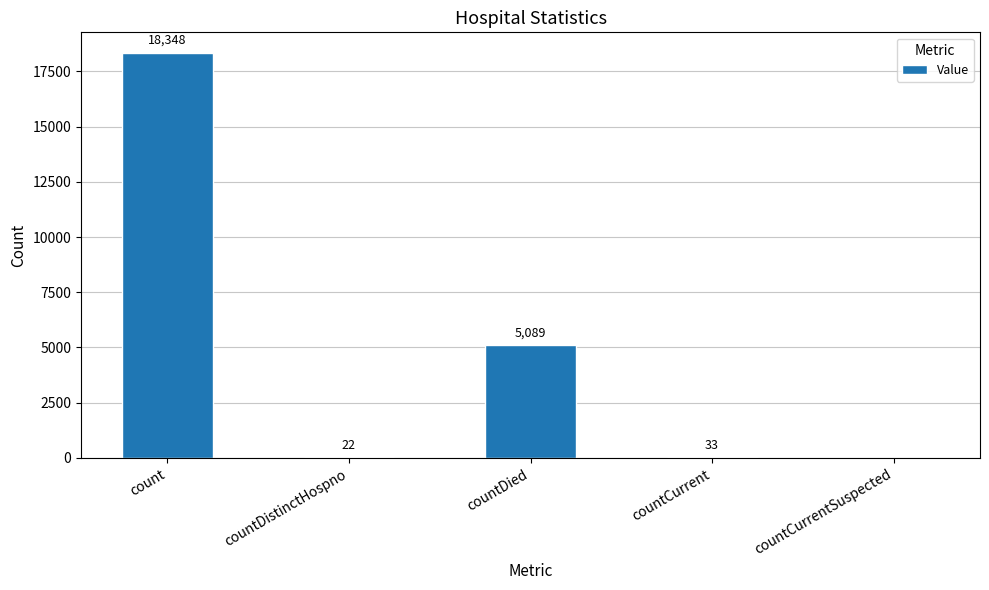

What is the sum of all values?

23492